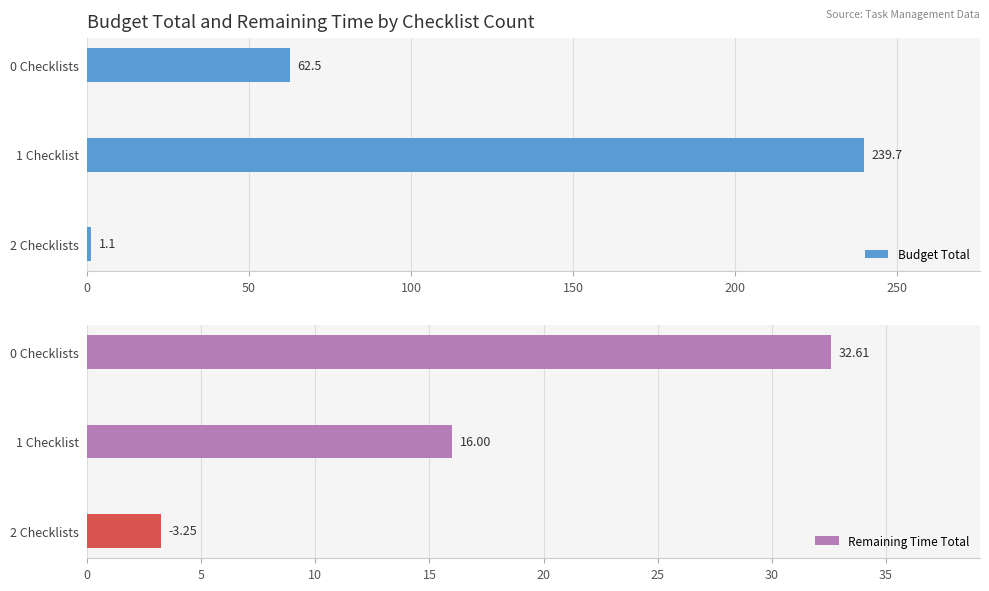

How many values in the Budget Total series exceed 62?

2